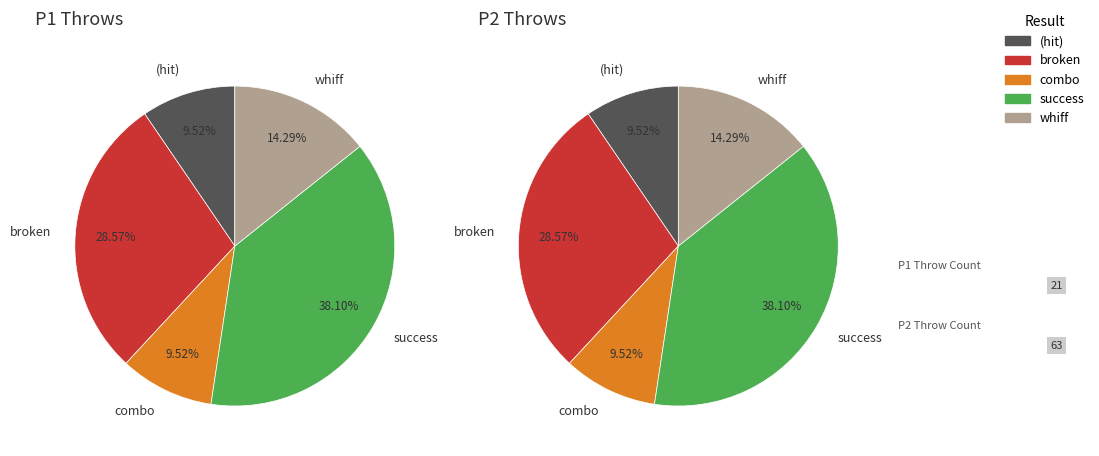

How many segments does this pie chart have?

10